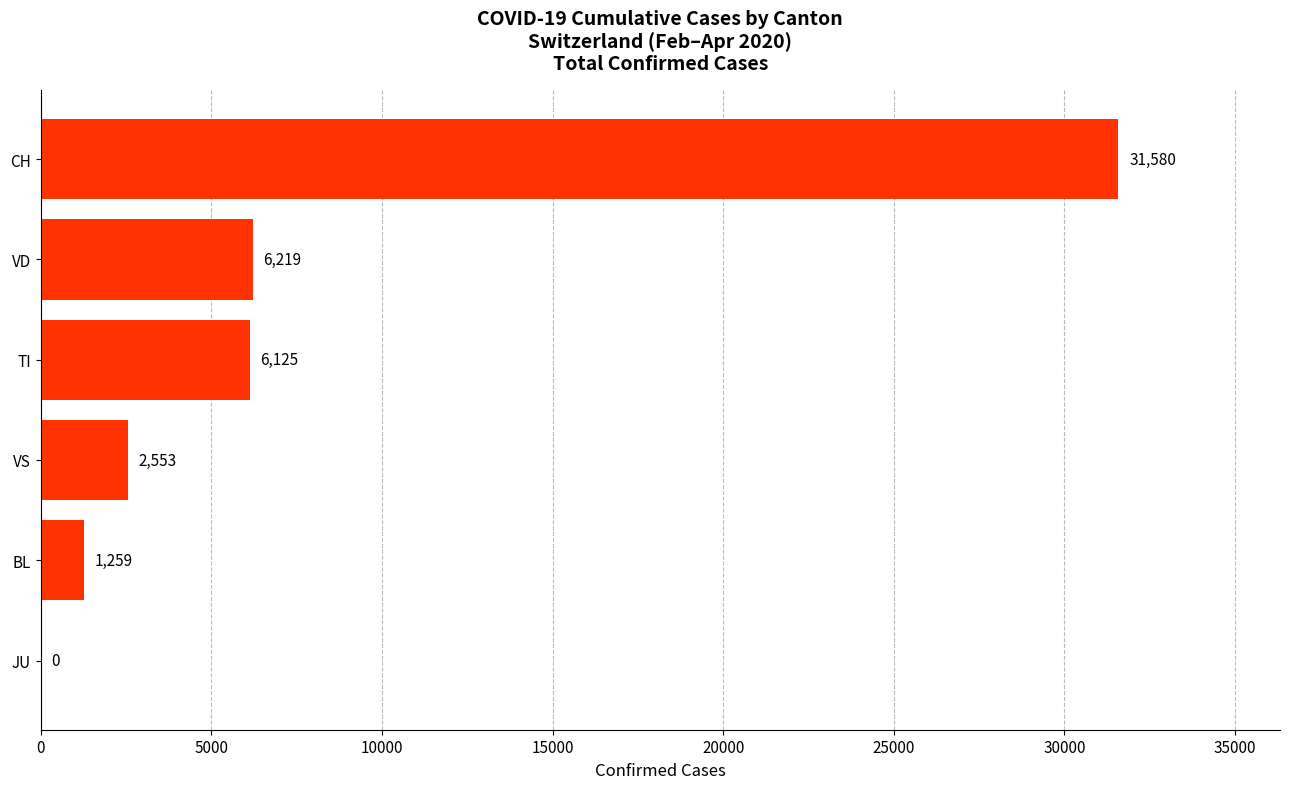

What is the maximum value shown in the chart?

31580